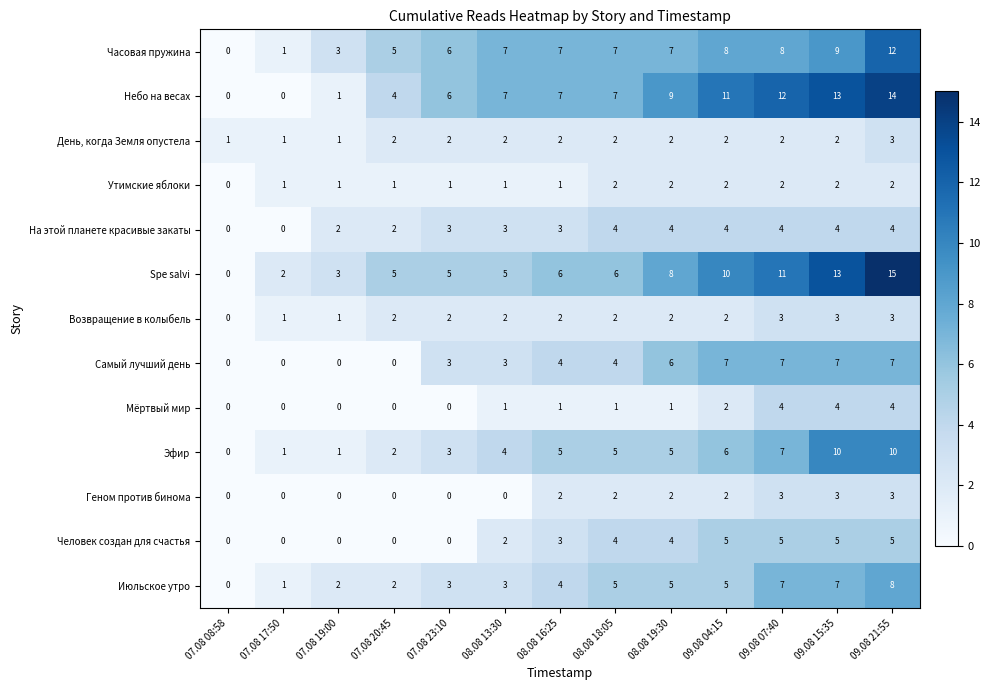

What is the sum of the День, когда Земля опустела values at 09.08 04:15 and 09.08 07:40?

4